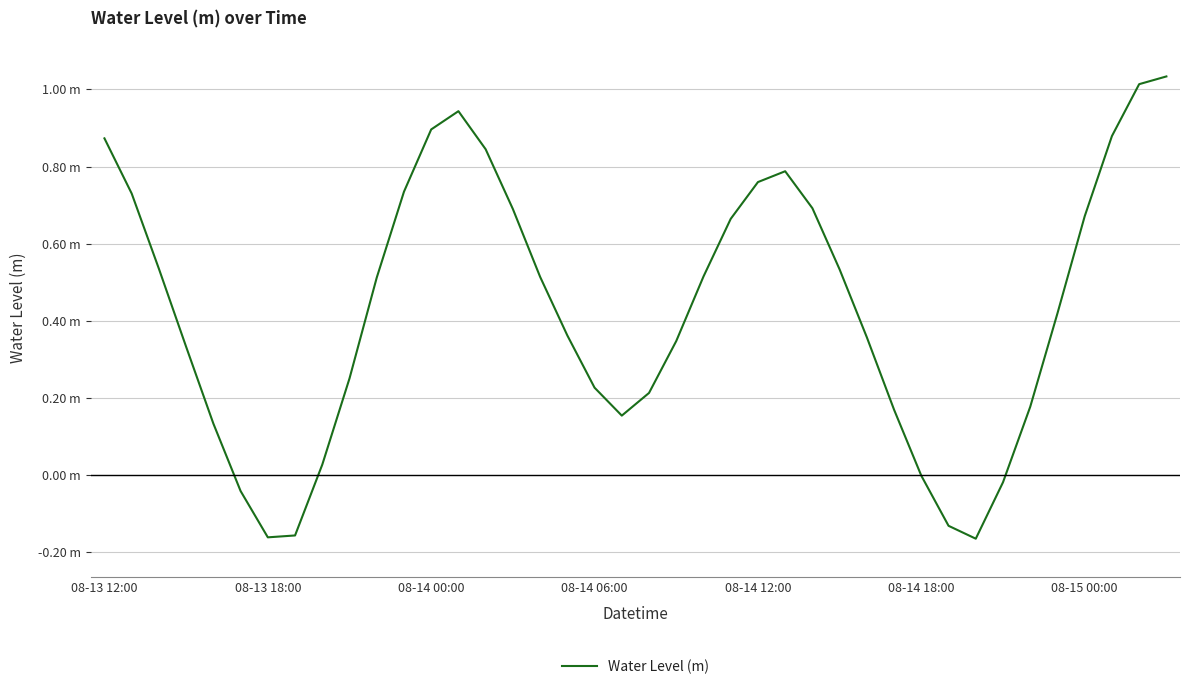

Is this an area chart (filled region under the line)?

No